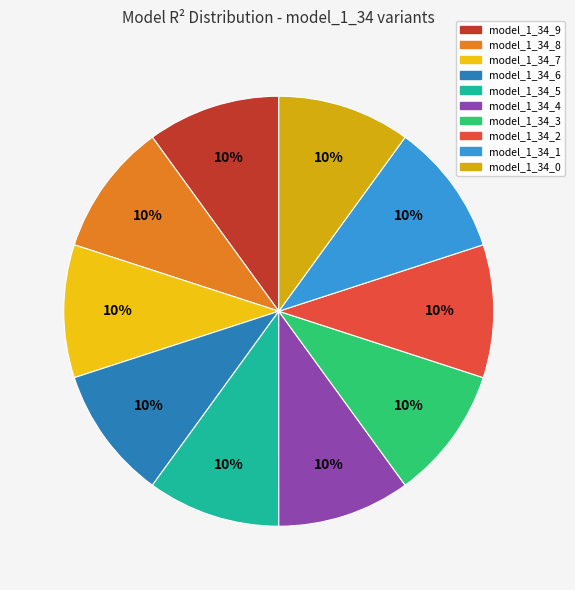

The model_1_34_1 slice represents 18% of the pie. True or false?

False